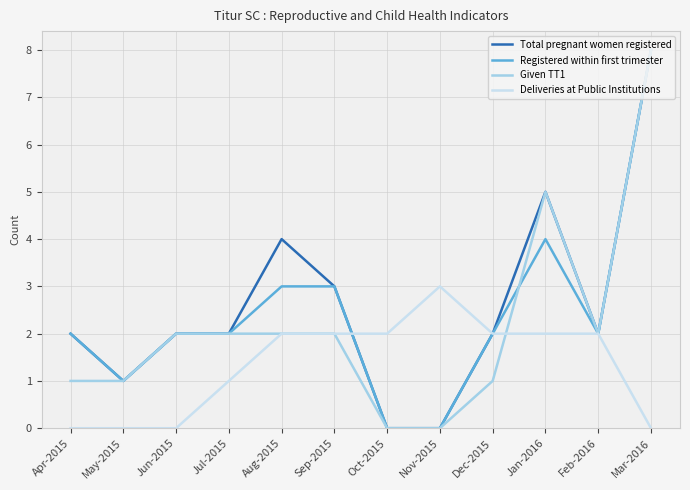

Which series has the largest total across all categories?

Total pregnant women registered